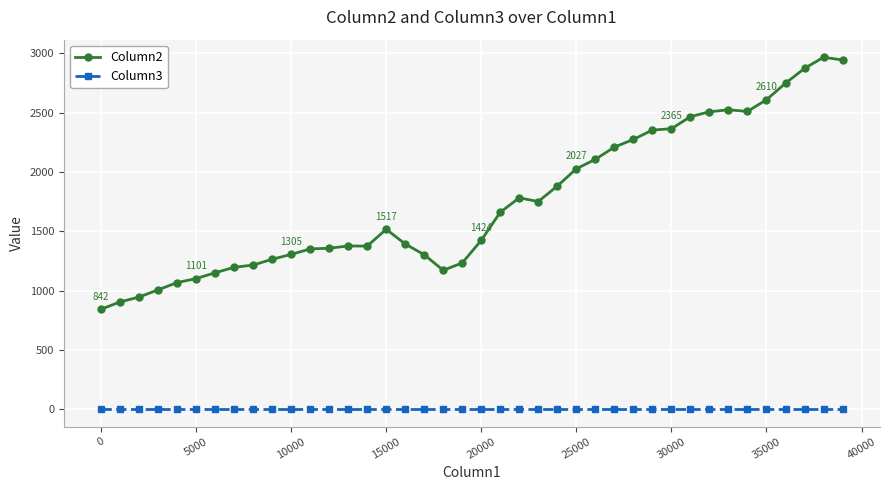

Rank the series by their maximum value, from lowest to highest.

Column3, Column2